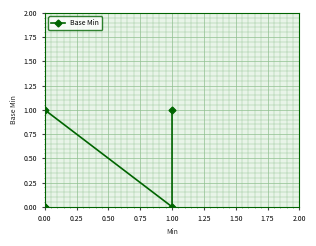

Reading right to left, extract all data points from this chart.

1	0	1	0	0